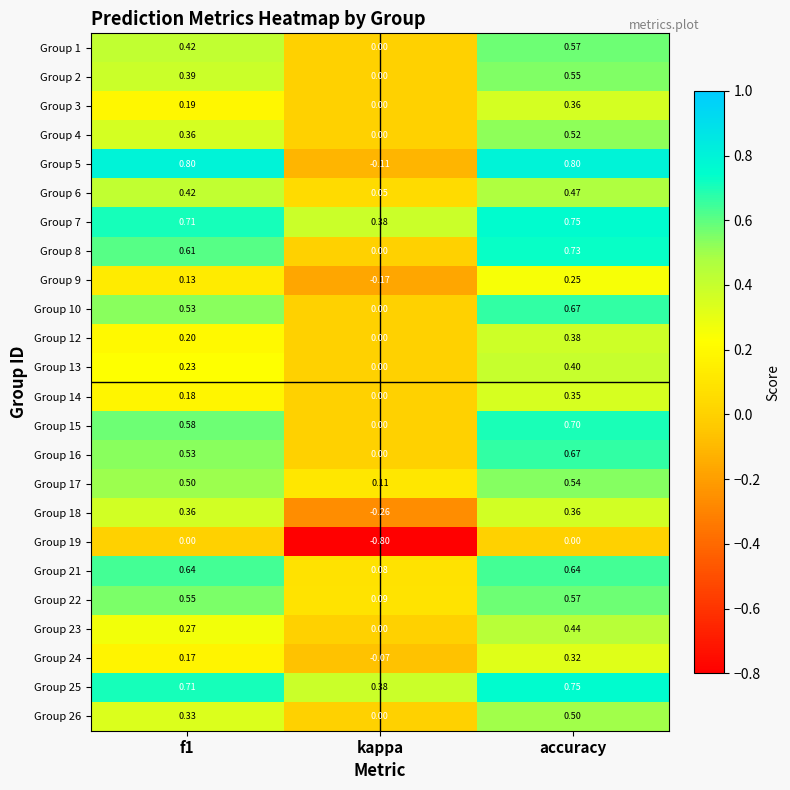

Which category has the lowest value in the Group 12 series?

kappa